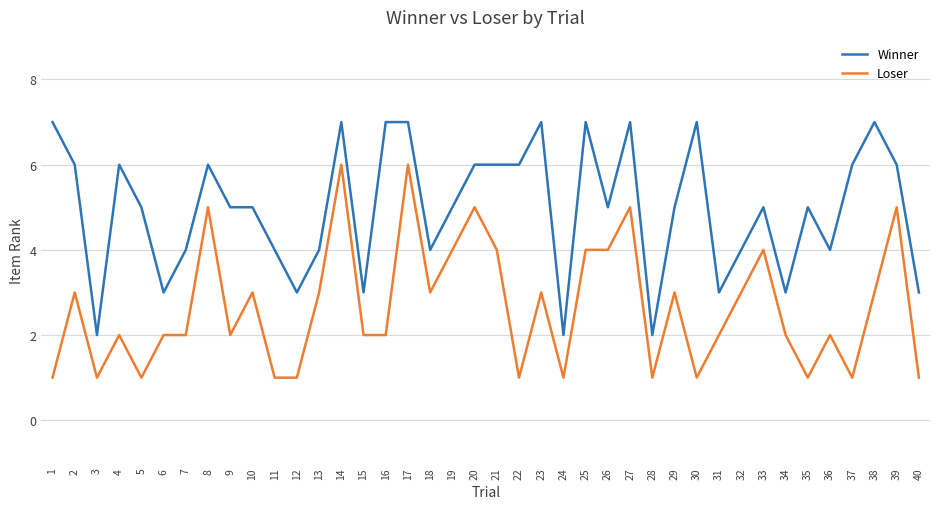

True or false: Loser and Winner intersect in this chart.

False